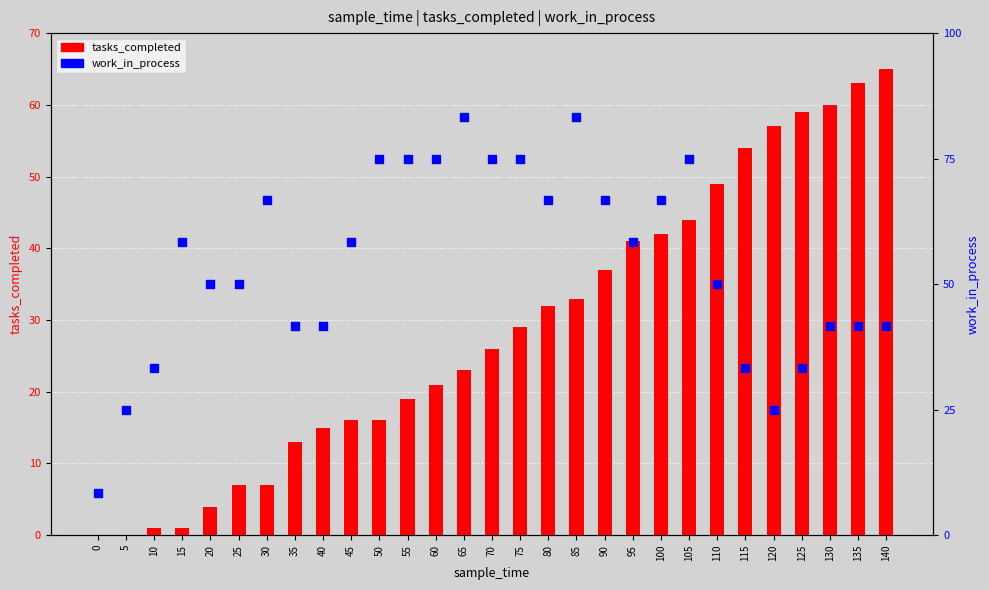

What are all the series names shown in the legend?

tasks_completed, work_in_process